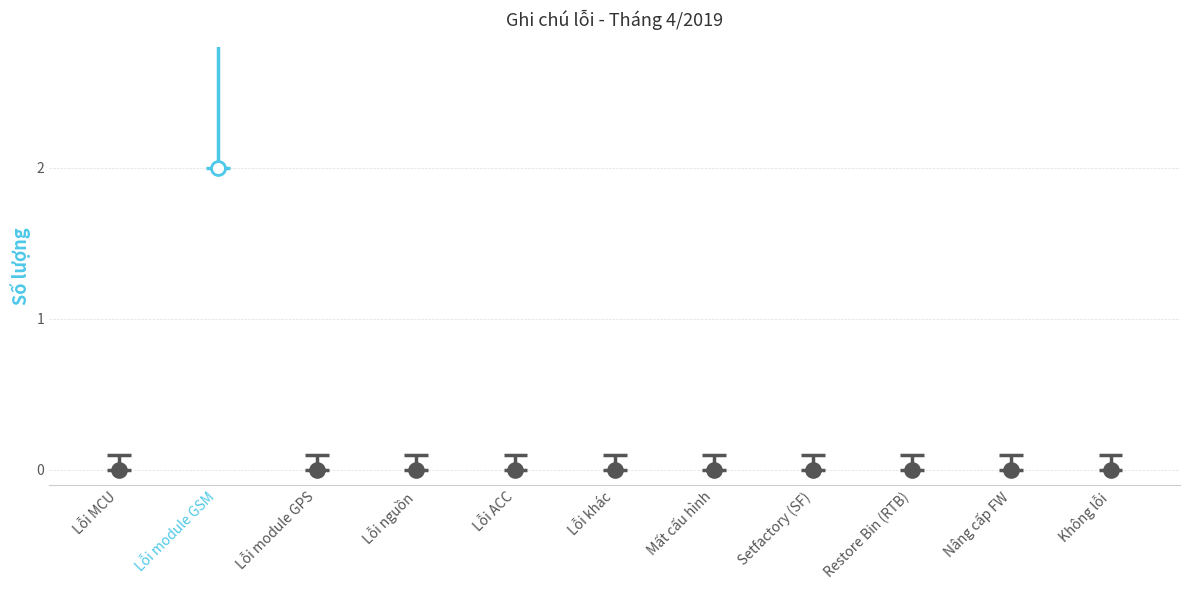

Reading left to right, transcribe all the data shown in this chart.

Lỗi MCU=0	Lỗi module GSM=2	Lỗi module GPS=0	Lỗi nguồn=0	Lỗi ACC=0	Lỗi khác=0	Mất cấu hình=0	Setfactory (SF)=0	Restore Bin (RTB)=0	Nâng cấp FW=0	Không lỗi=0